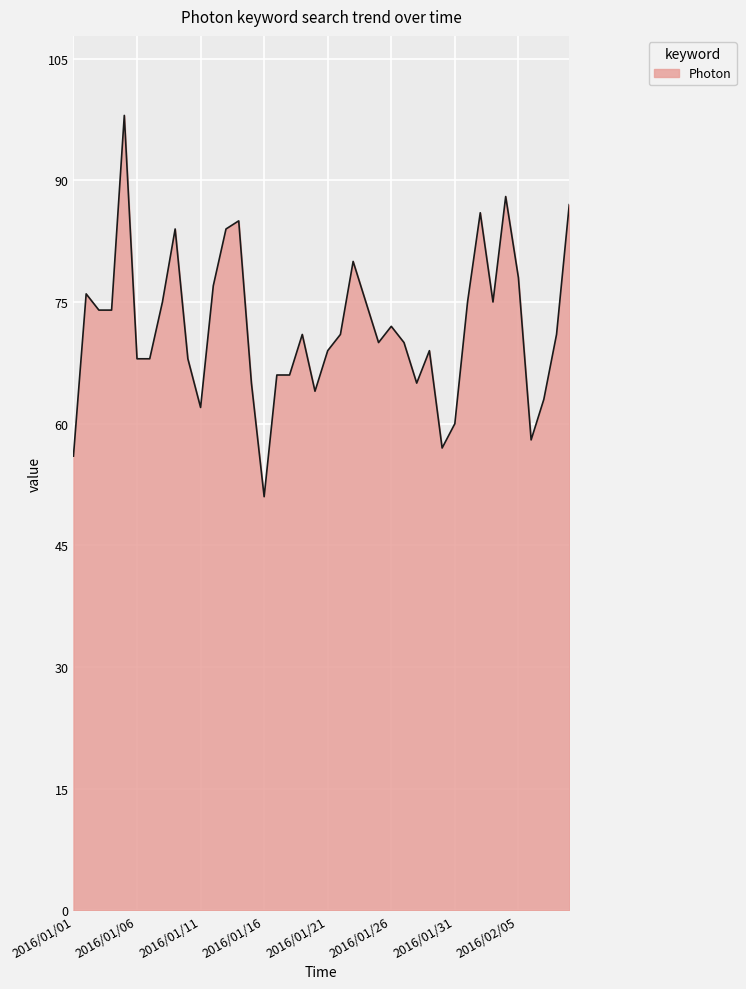

What is the difference between the maximum and minimum values?

47